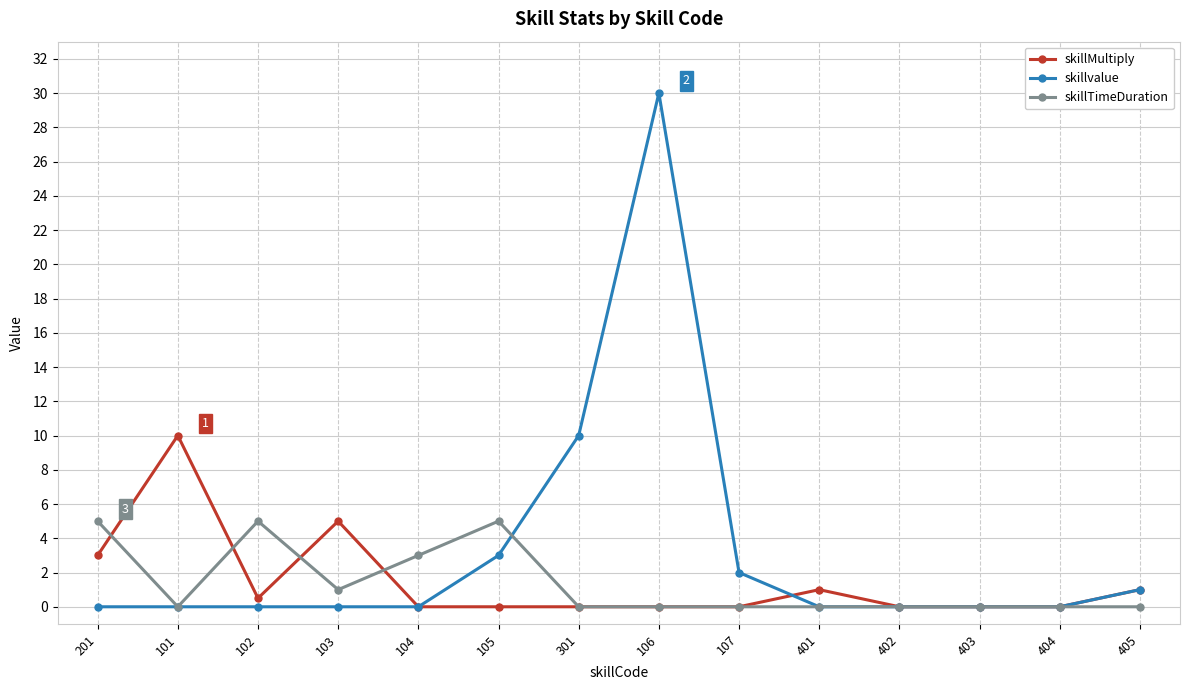

Is this an area chart (filled region under the line)?

No